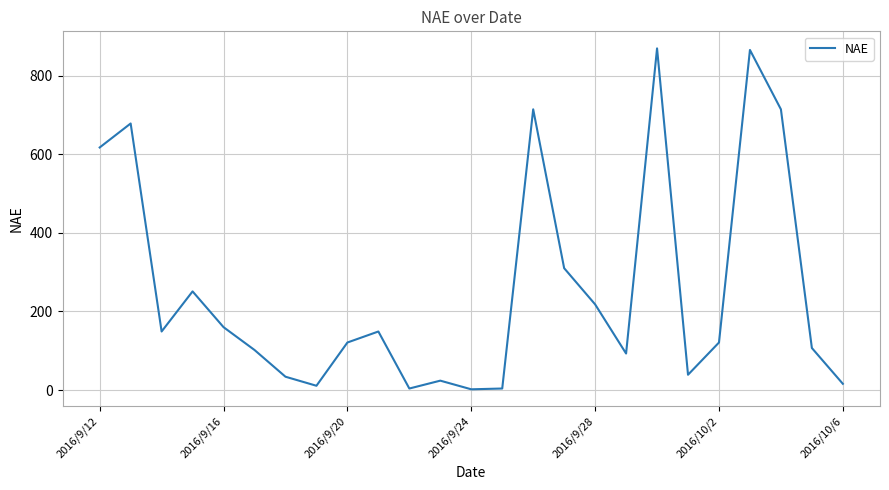

What is the greatest value displayed?

869